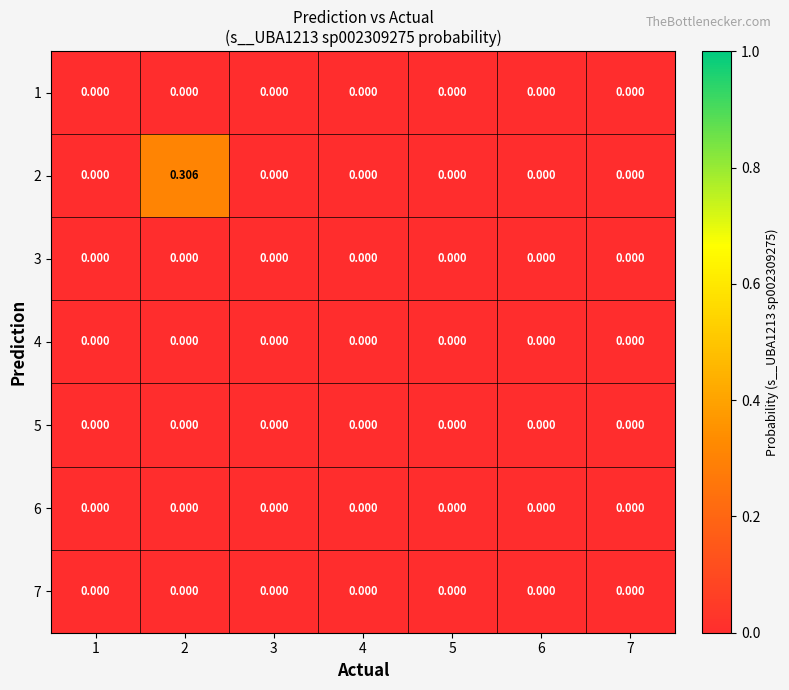

How many categories are shown in the chart?

7